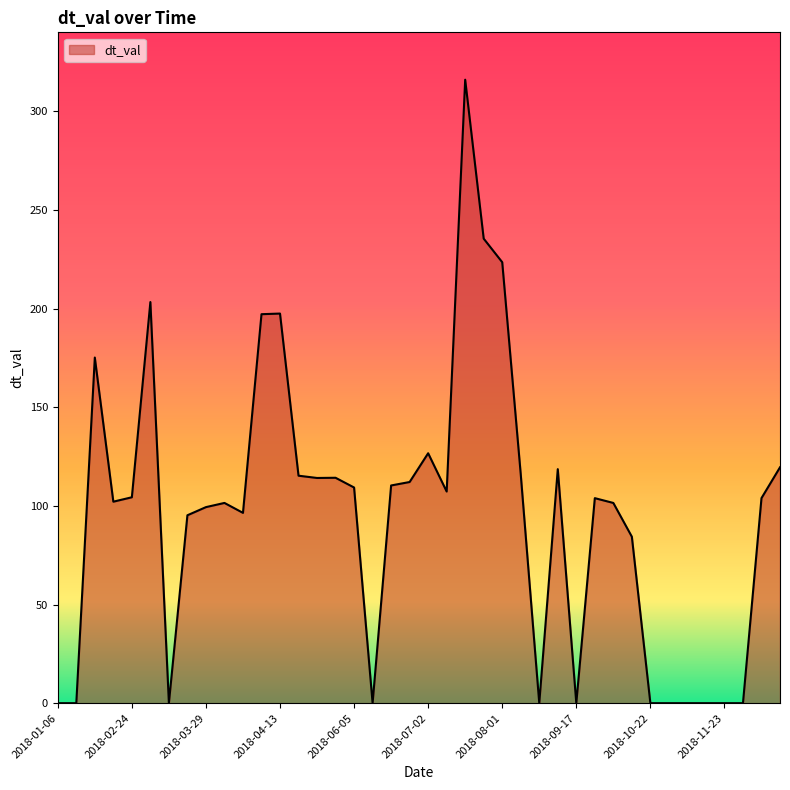

What is the greatest value displayed?

316.0